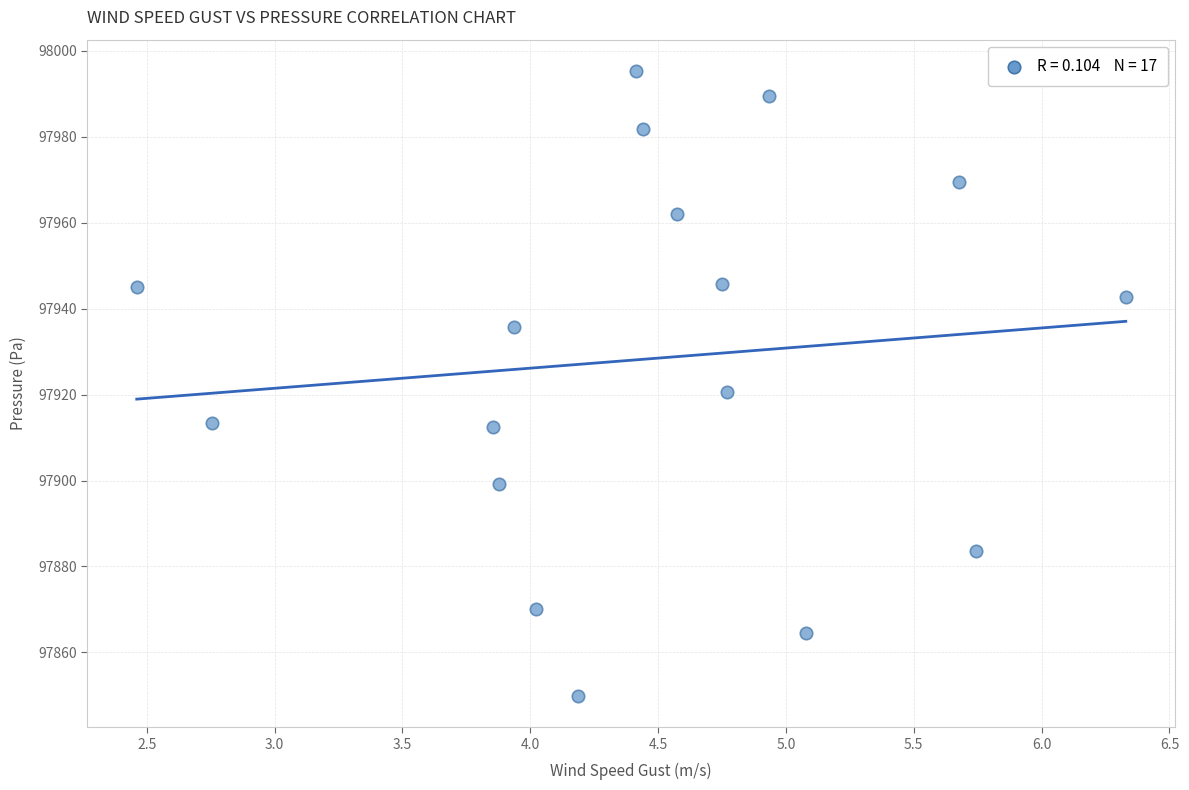

What is the range of X values (max minus min)?

3.9